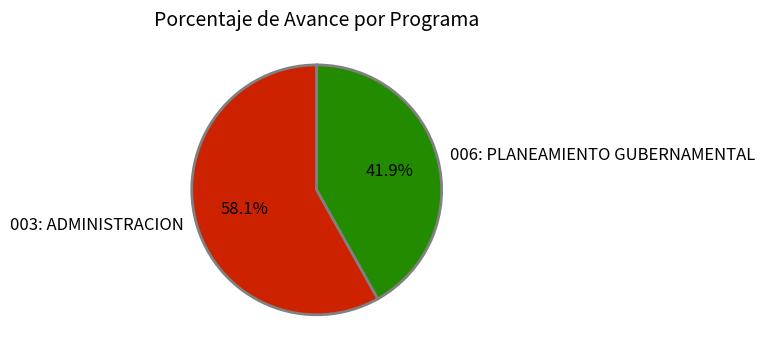

How much of the chart is everything except 003: ADMINISTRACION?

41.9%